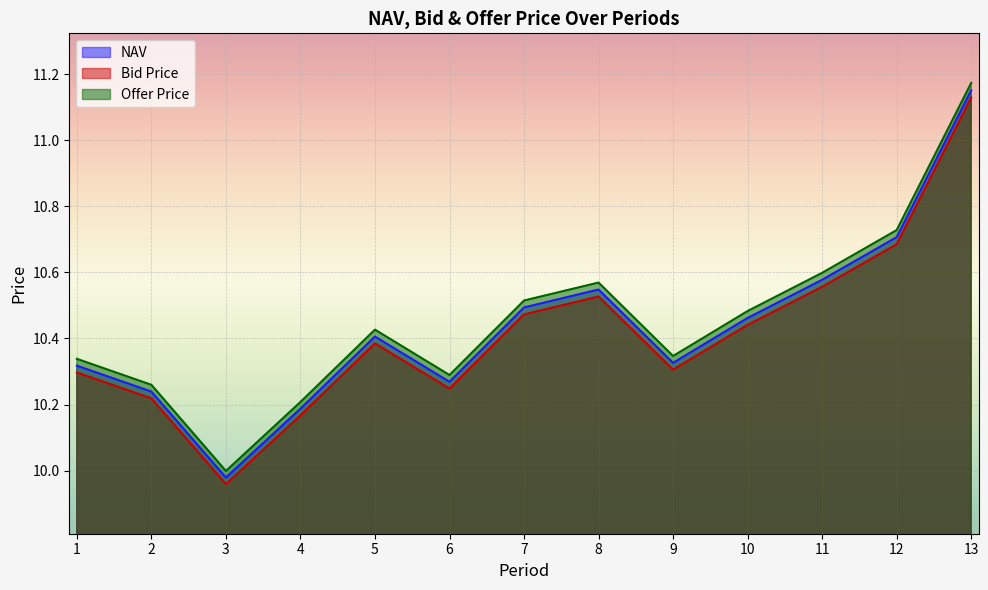

Rank the series by their average value, from lowest to highest.

Bid Price, NAV, Offer Price